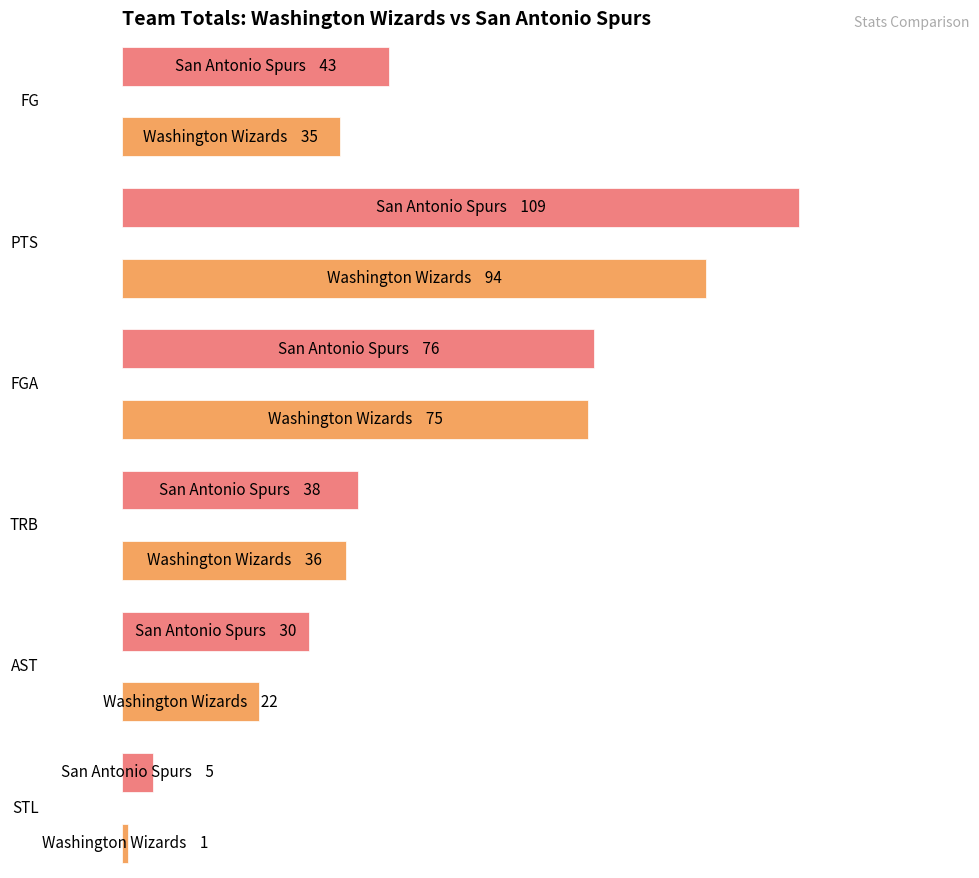

Which has a higher value, Washington Wizards or San Antonio Spurs?

San Antonio Spurs